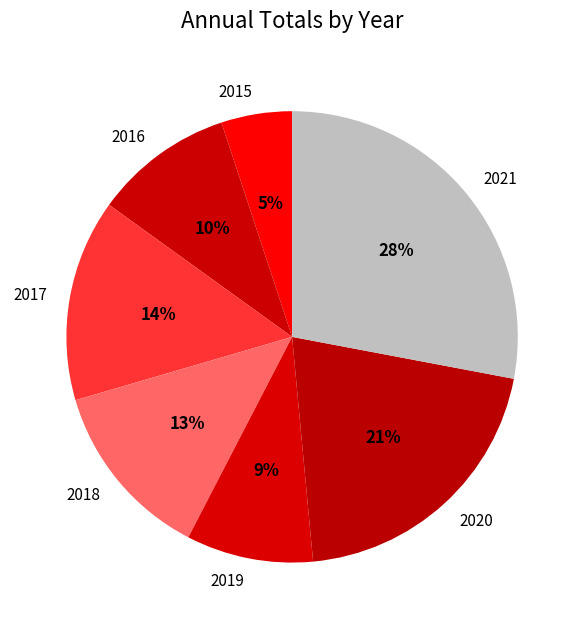

Is the sum of 2017 and 2016 greater than half?

No